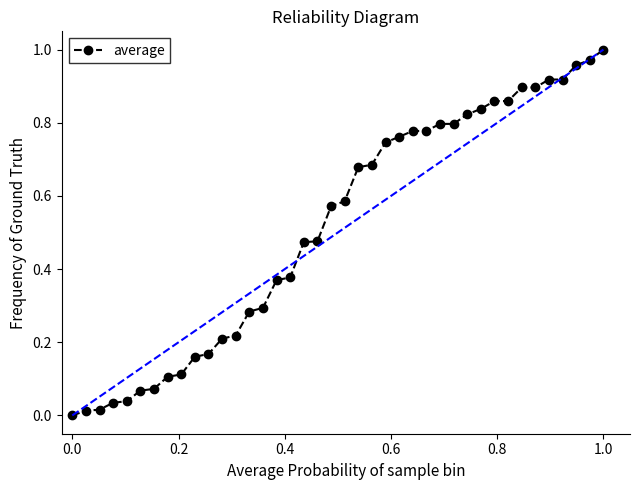

What is the sum of all values?

20.6